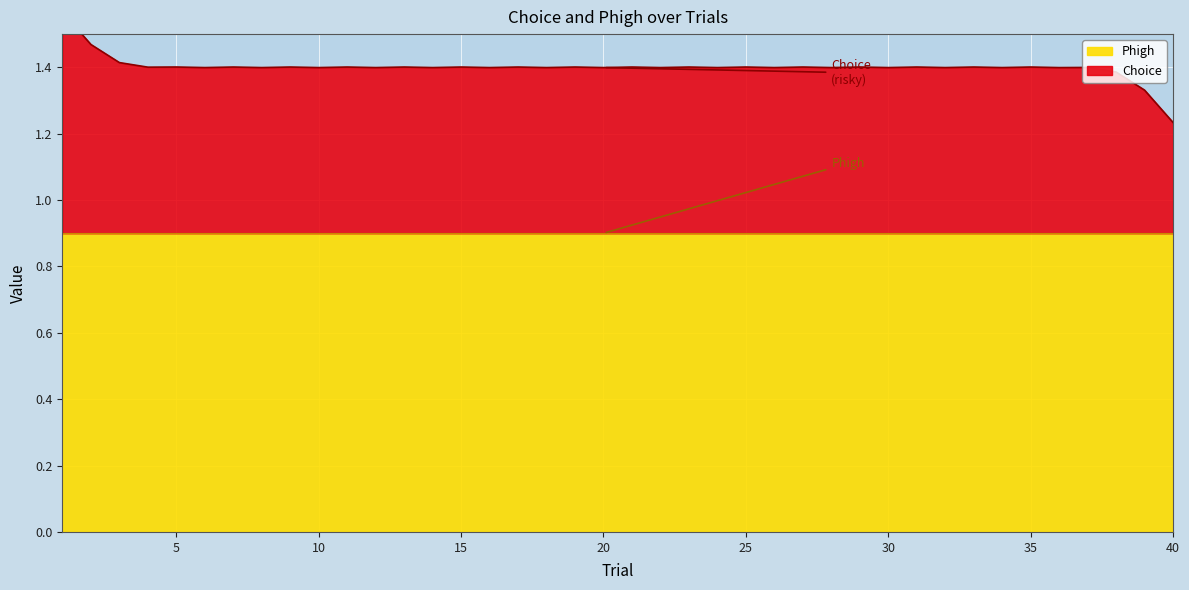

At which category is the sum across all series the highest?

1